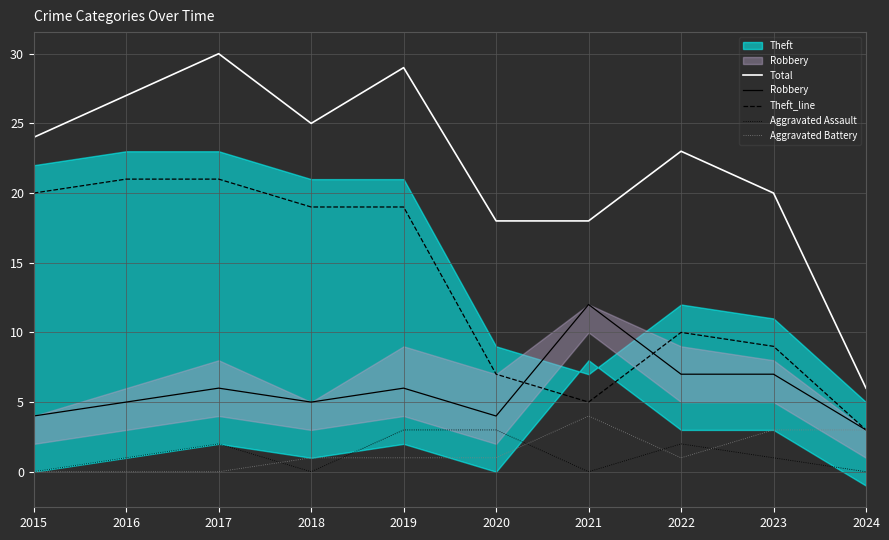

True or false: Total and Robbery cross at least once.

False